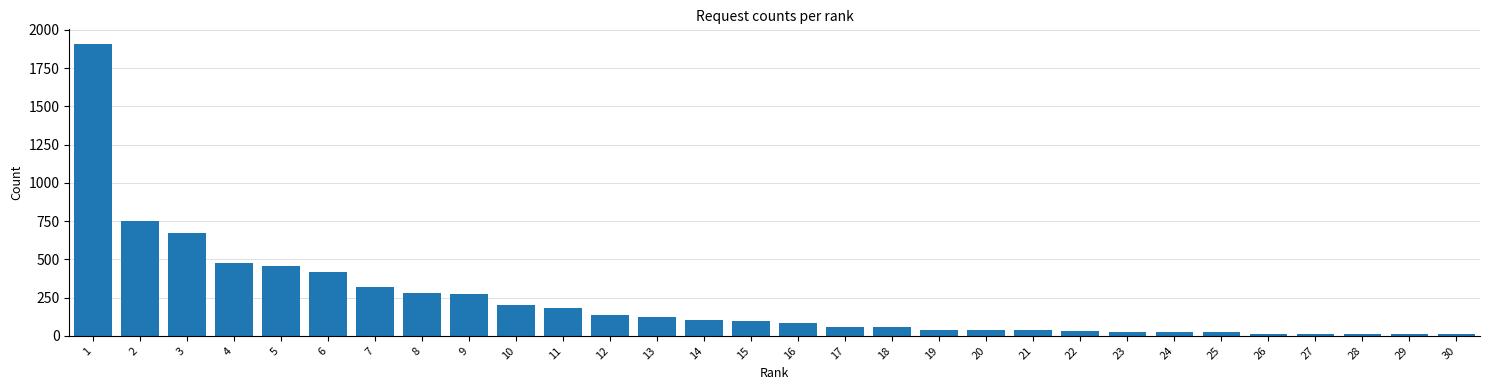

What is the difference between the second highest and minimum values?

741